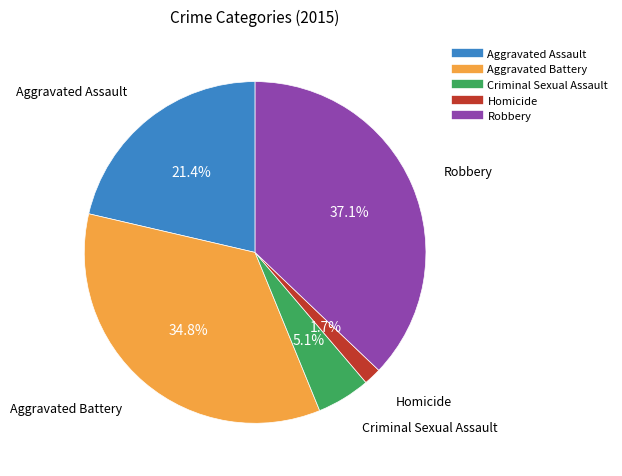

True or false: Aggravated Assault accounts for 21% of the total.

True